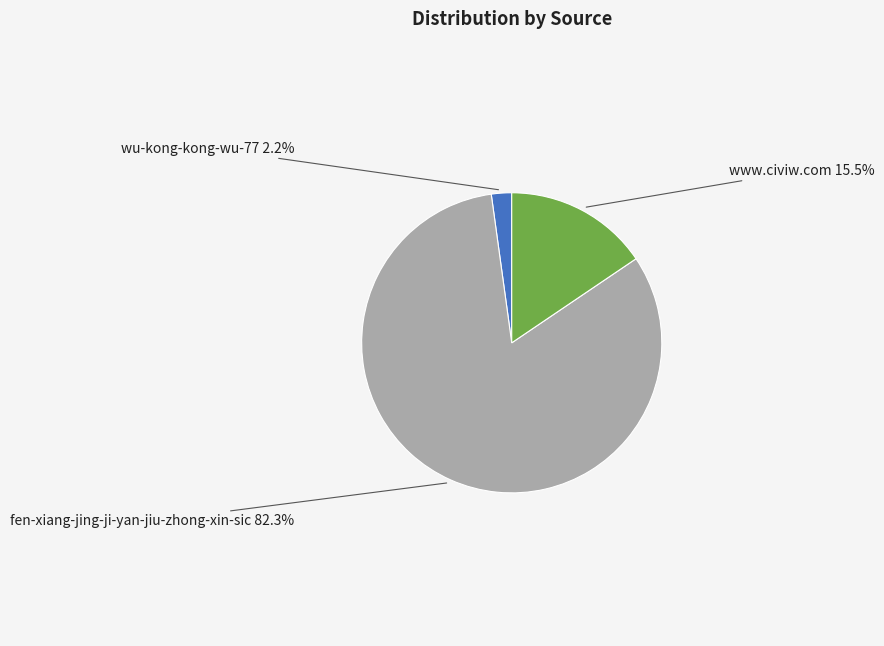

Does any single category account for the majority?

Yes